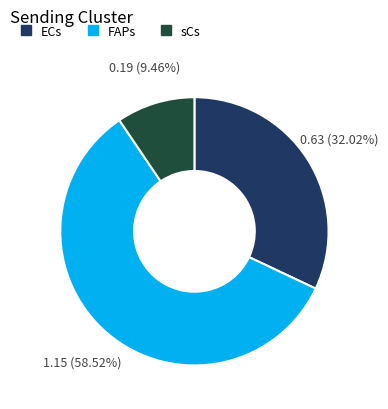

Is there any slice that represents more than half of the pie?

Yes